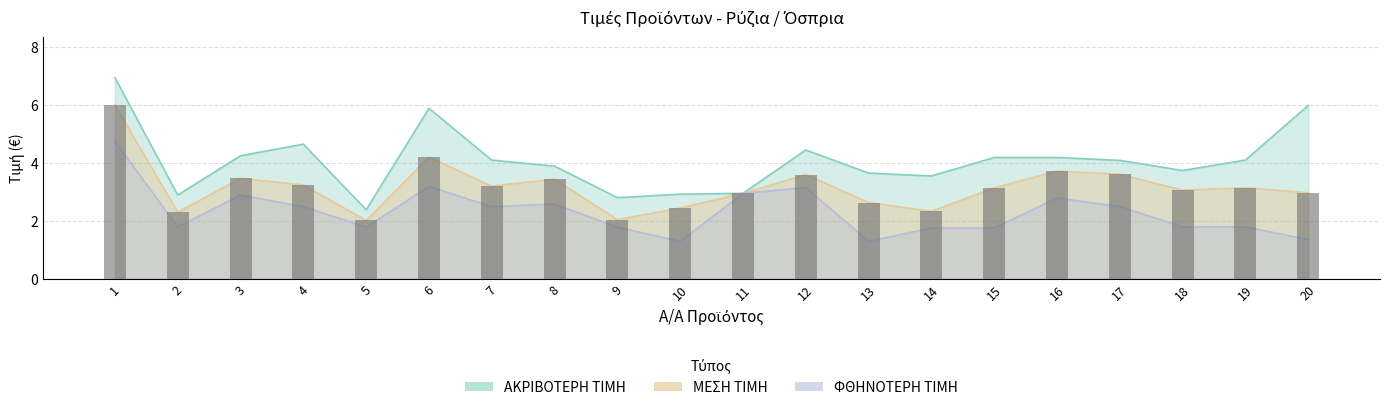

Are the bars horizontal?

No